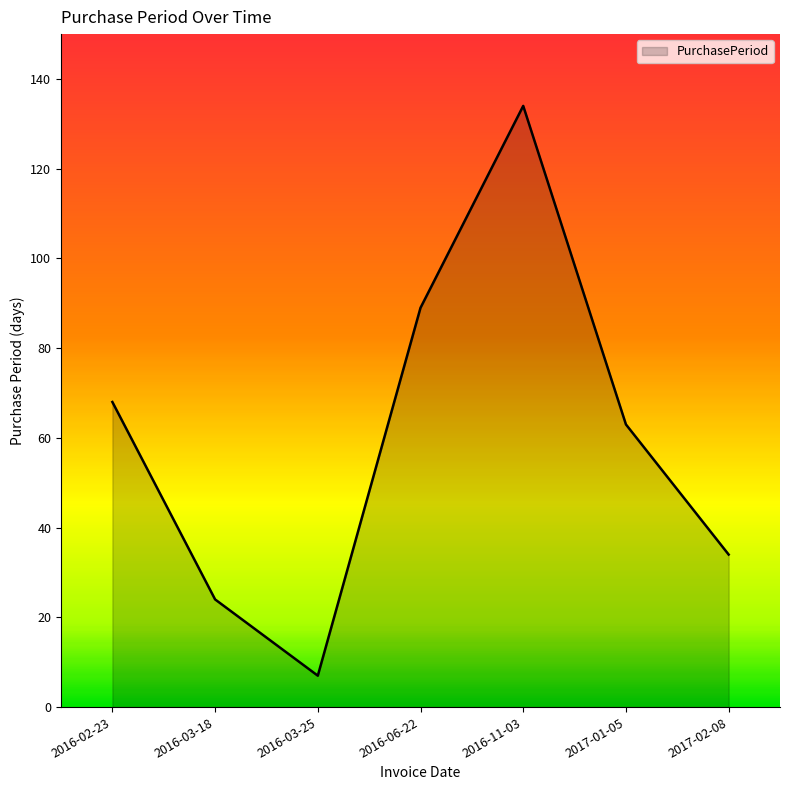

How many lines are shown in the chart?

1